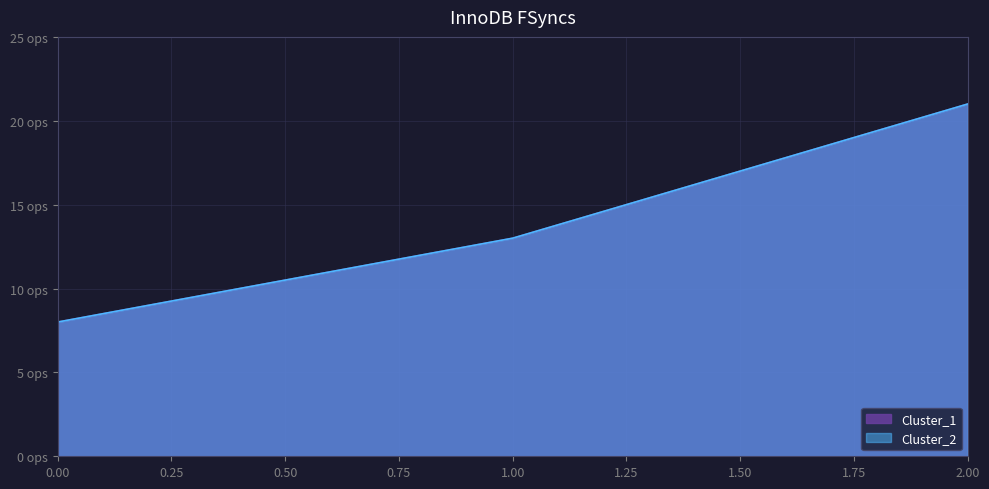

At 1, list the series in order from largest to smallest.

Cluster_1, Cluster_2